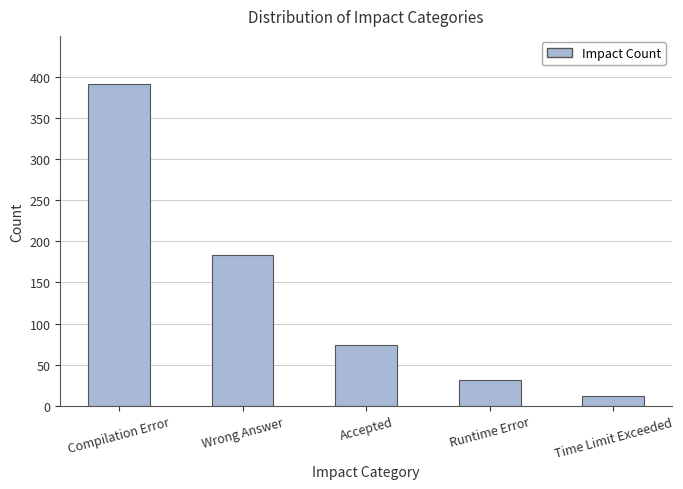

Reading left to right, list all the values displayed in this chart.

Compilation Error=391	Wrong Answer=183	Accepted=74	Runtime Error=31	Time Limit Exceeded=12